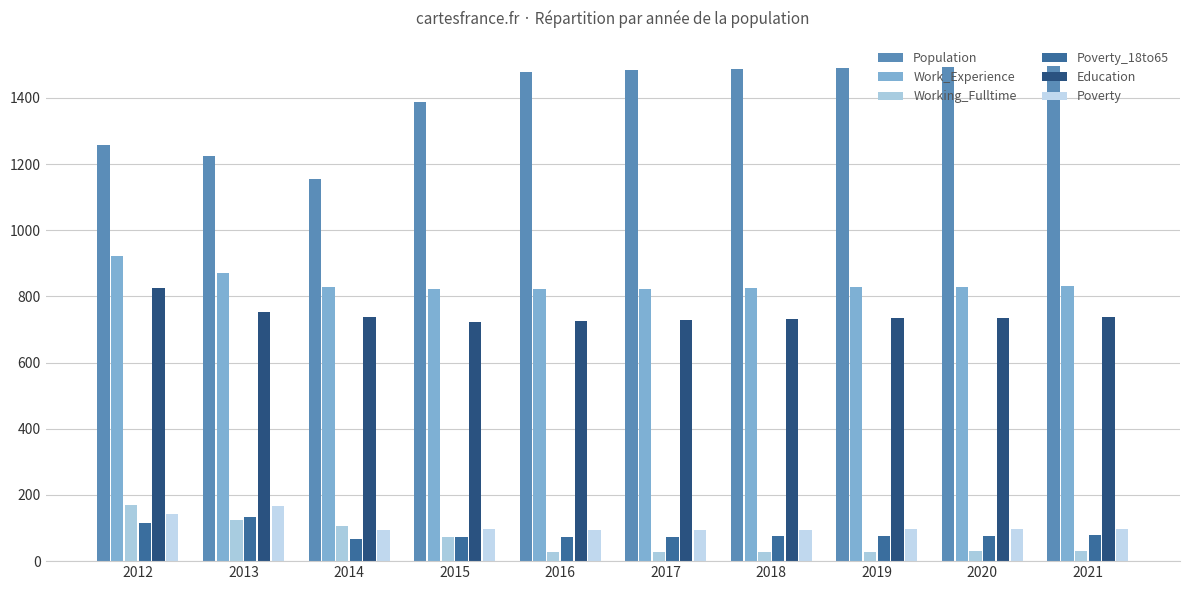

Which category has the lowest value in the Population series?

2014